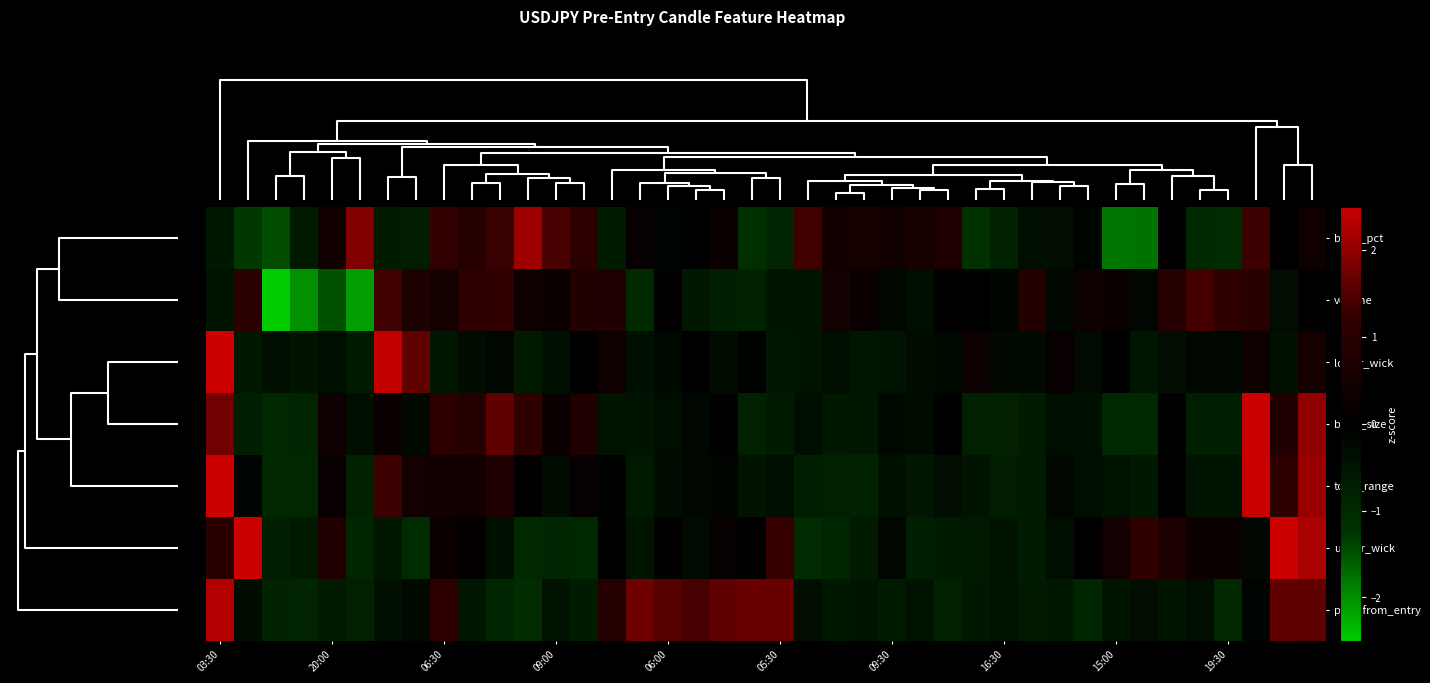

How many categories are shown in the chart?

40